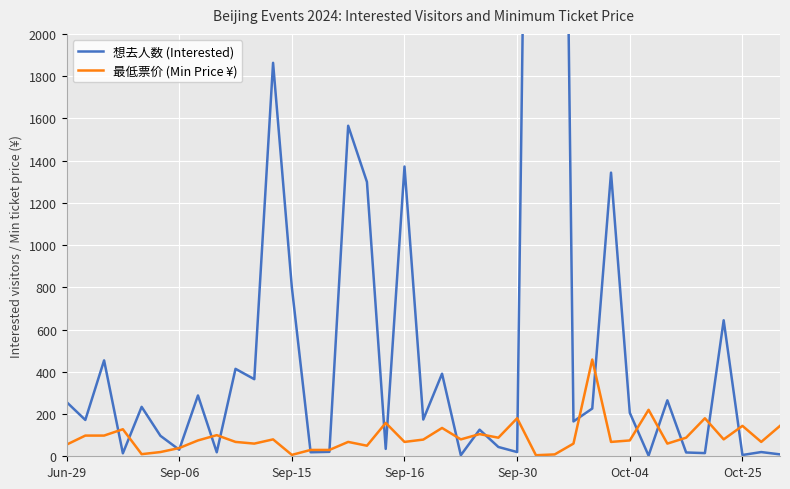

What is the sum of all 最低票价 (Min Price ¥) values?

3566.5